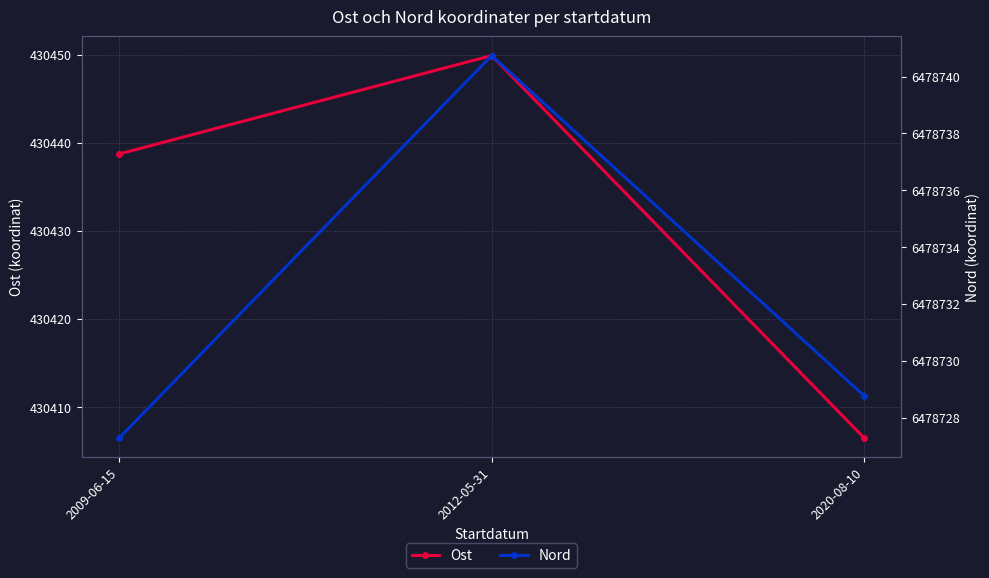

The value of Nord at 2009-06-15 is 2380387.6. True or false?

False